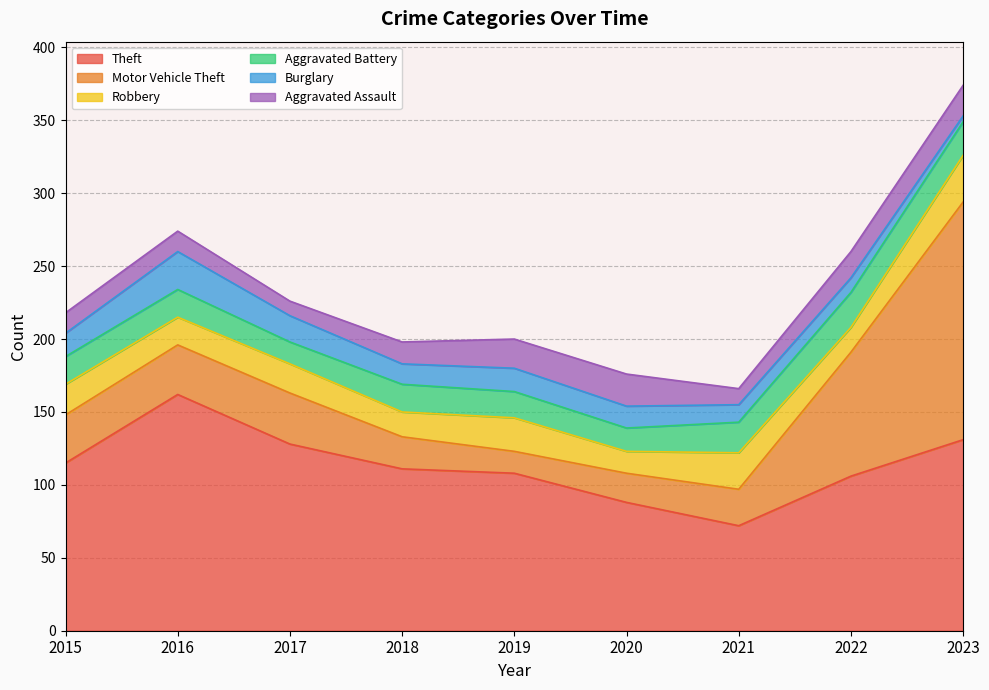

At which label is Burglary closest to 15?

2020